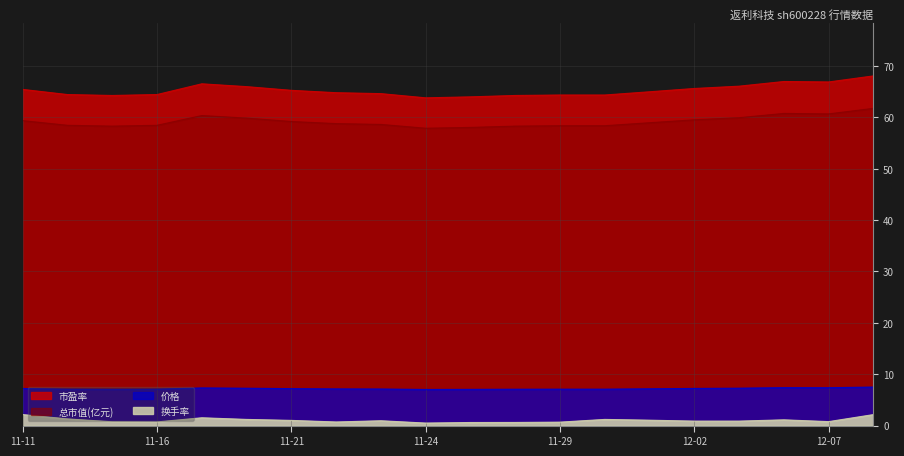

Between 2022-11-24 and 2022-12-05, which series saw the biggest shift?

市盈率